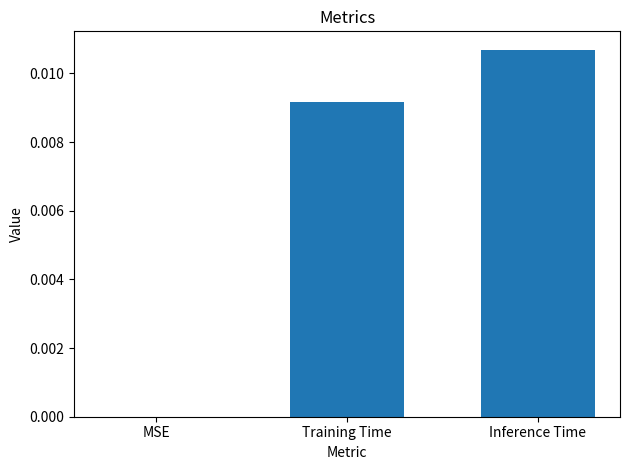

At which category does the chart reach its peak across all series?

Inference Time